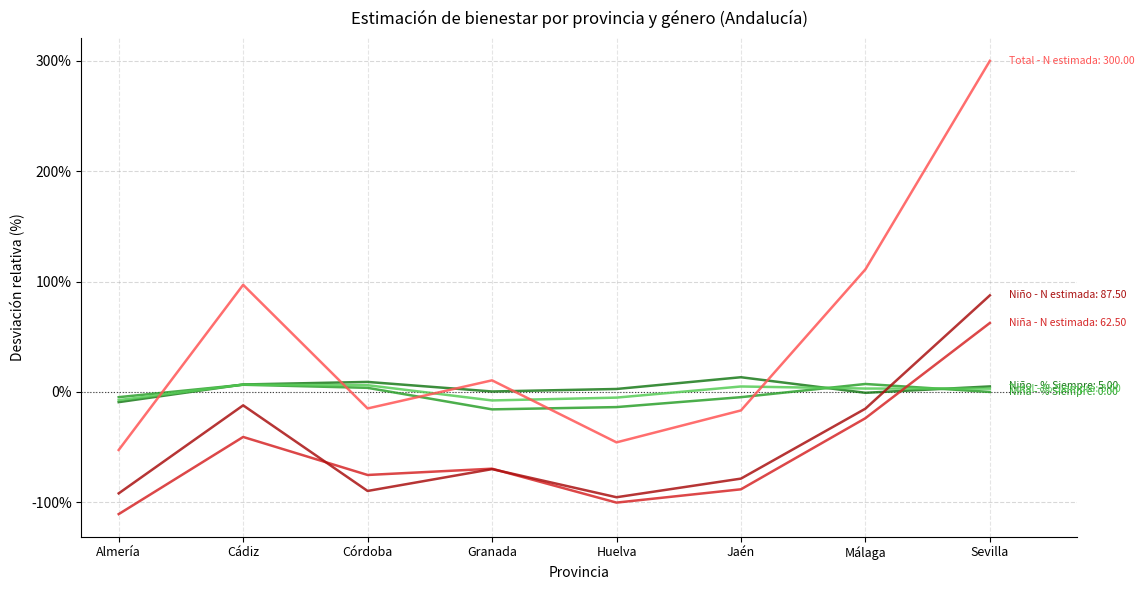

Which category has the lowest value across all series?

Almería